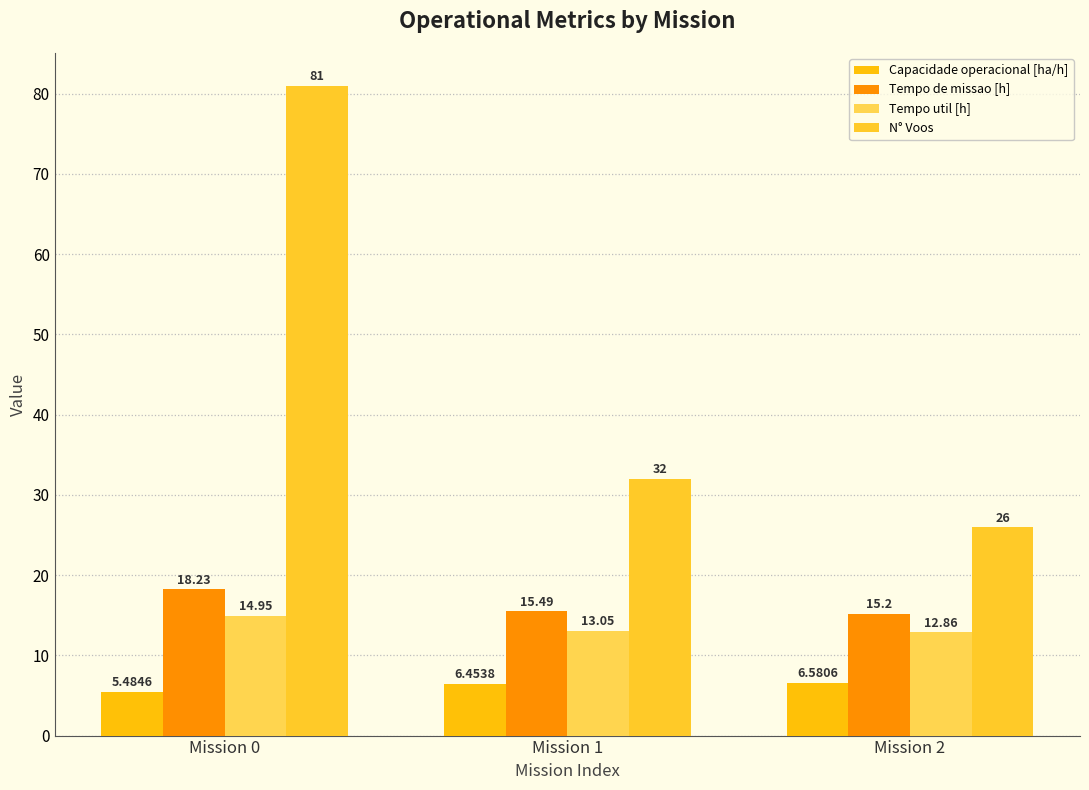

Rank the categories by Capacidade operacional [ha/h] value from highest to lowest.

Mission 2, Mission 1, Mission 0